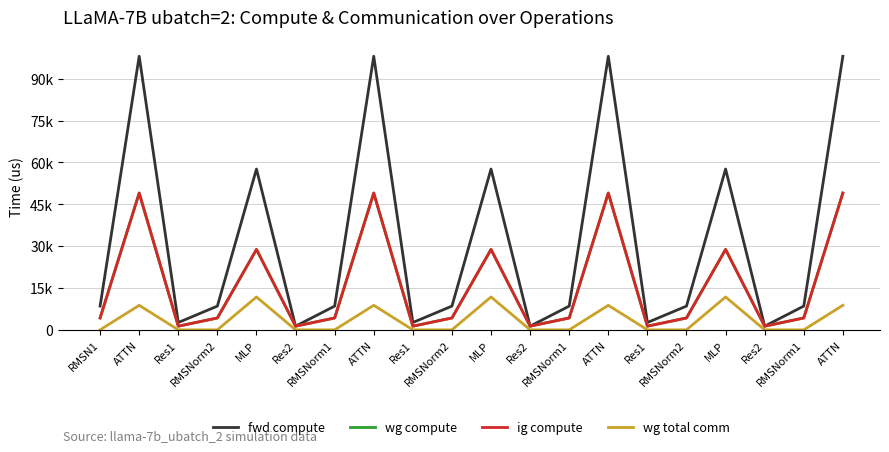

The fwd compute series shows 37231.4 at ATTN. True or false?

False